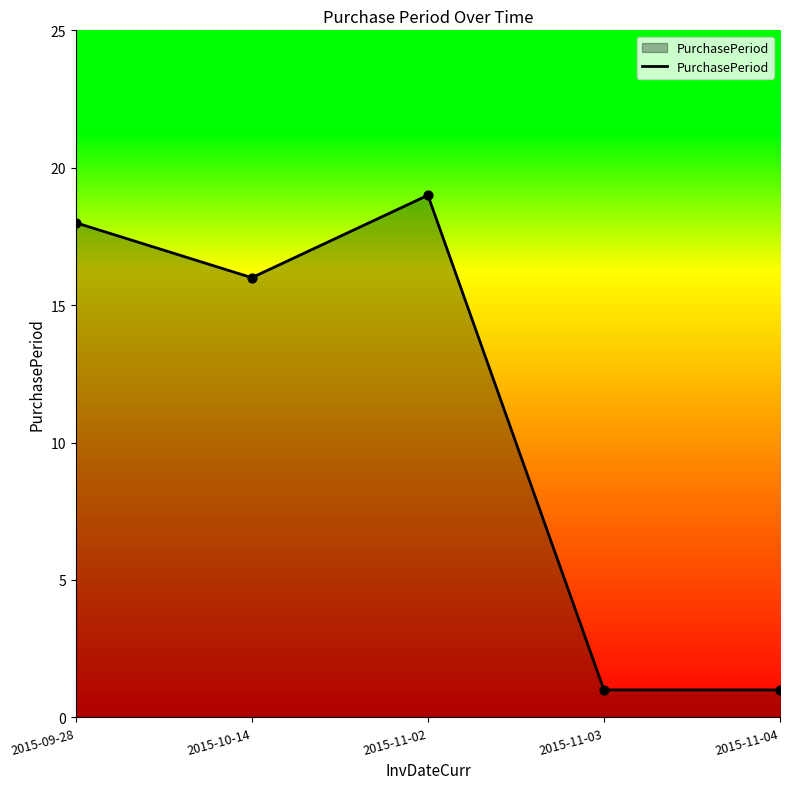

What is the ratio of the value at 2015-11-02 to the value at 2015-11-03?

19.0